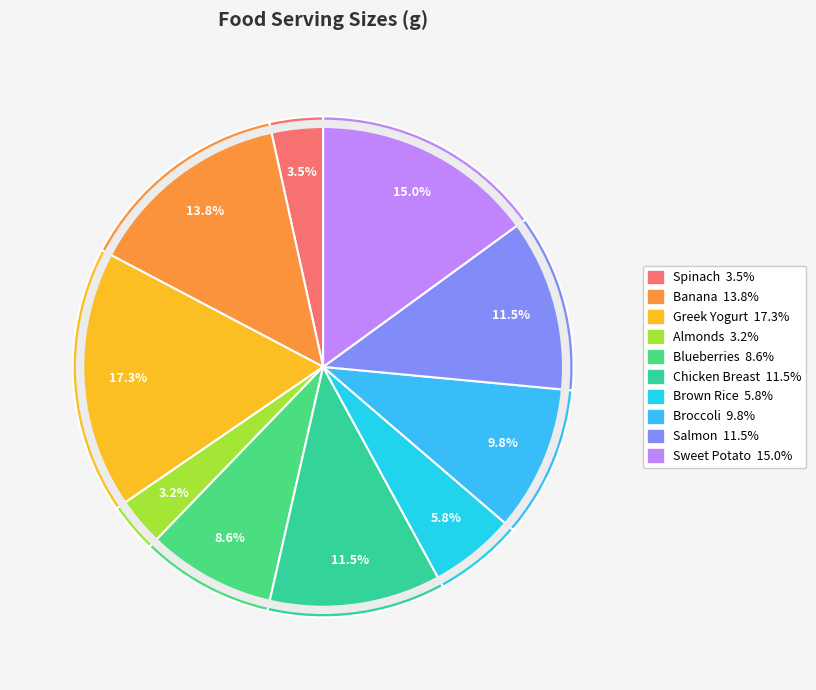

Rank the categories by value from lowest to highest.

Almonds, Spinach, Brown Rice, Blueberries, Broccoli, Chicken Breast, Salmon, Banana, Sweet Potato, Greek Yogurt